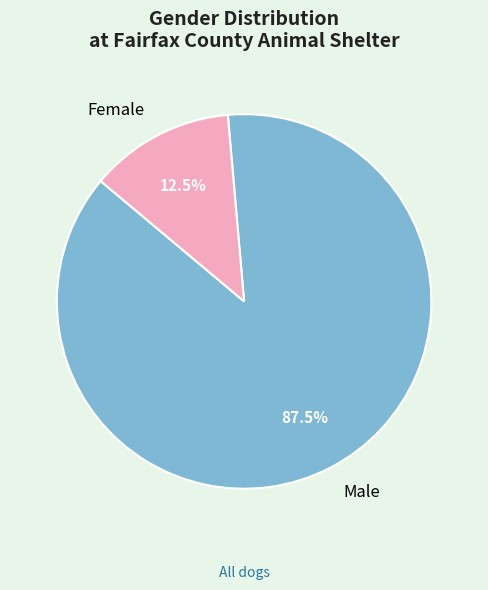

Which slice is the smallest?

Female